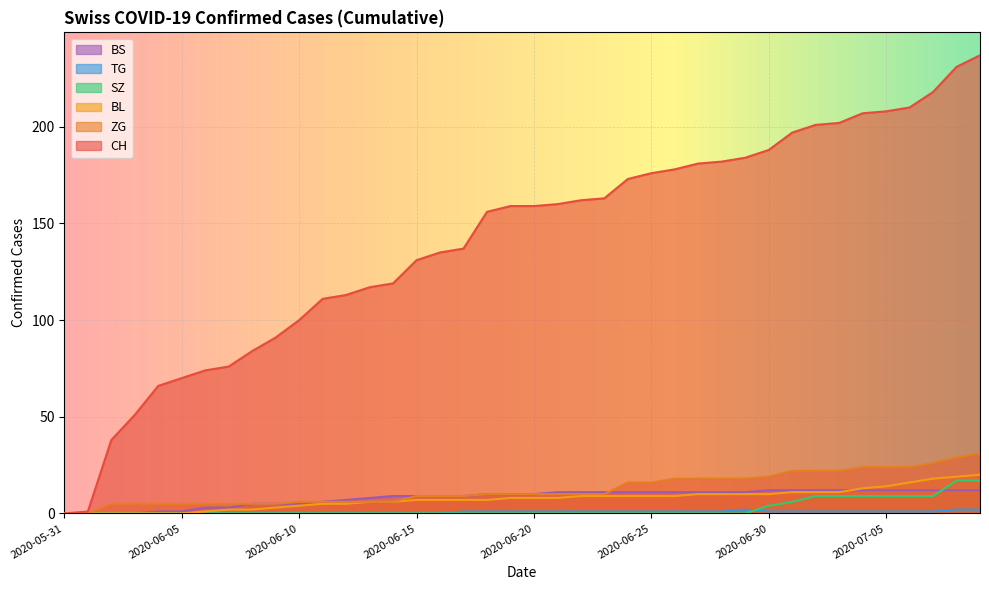

True or false: CH has more than 2 points higher than both neighbors.

False